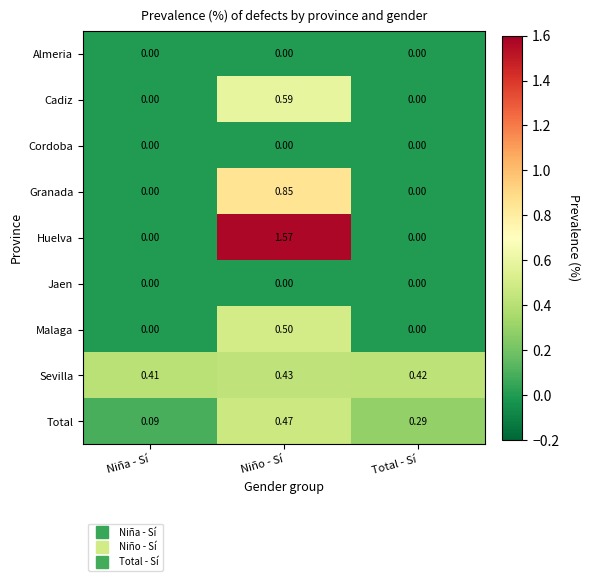

Which label corresponds to the largest value in the chart?

Niño - Sí